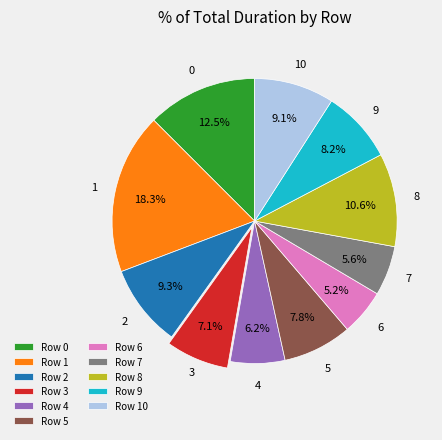

Is the sum of Row 10 and Row 6 greater than half?

No